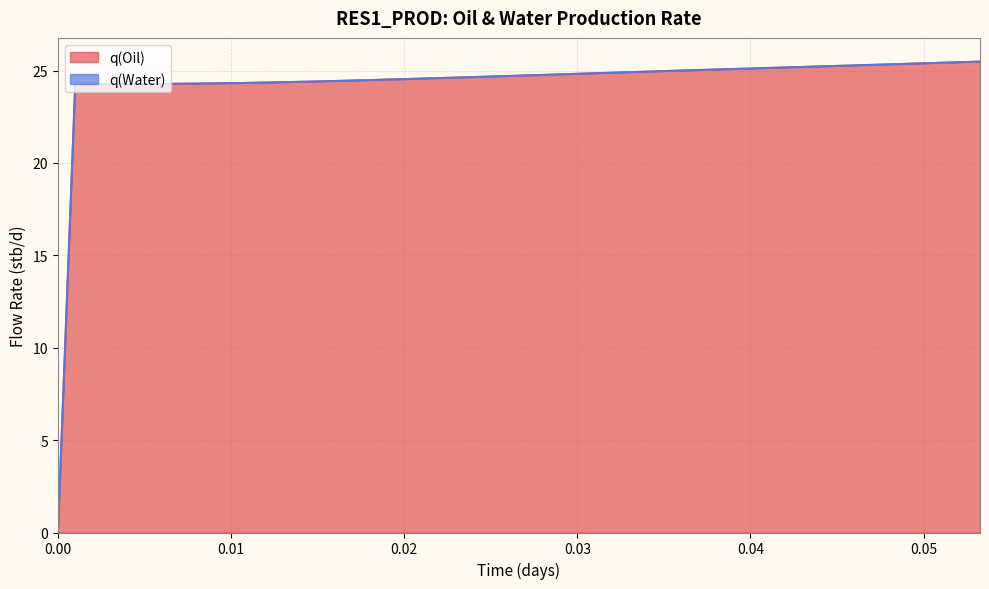

What is the maximum value for q(Oil)?

25.5